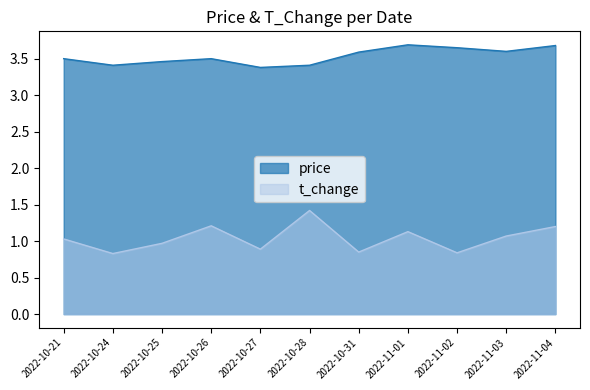

What is the maximum value shown in the chart?

3.7